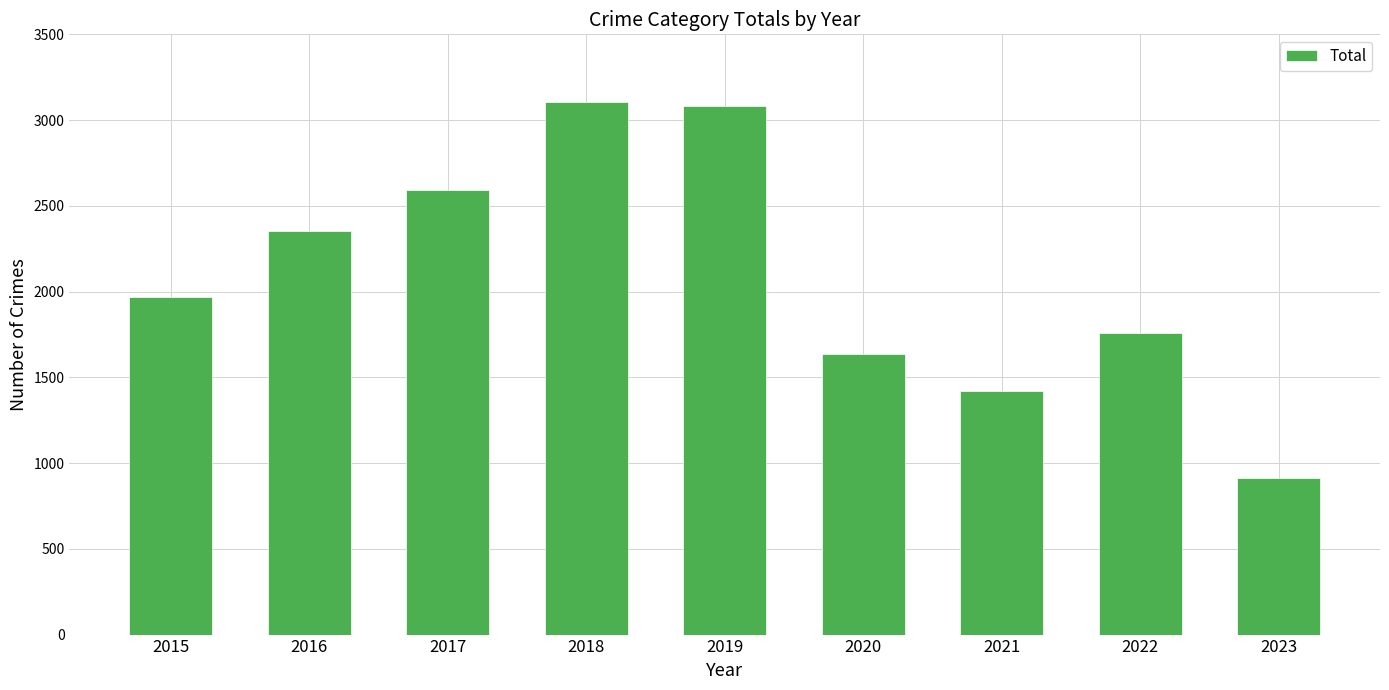

What is the greatest value displayed?

3103